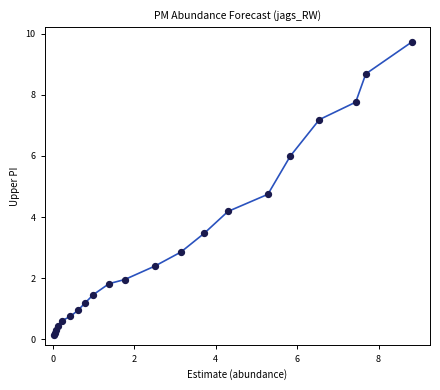

What Y value in the scatter plot is closest to 4?

4.2